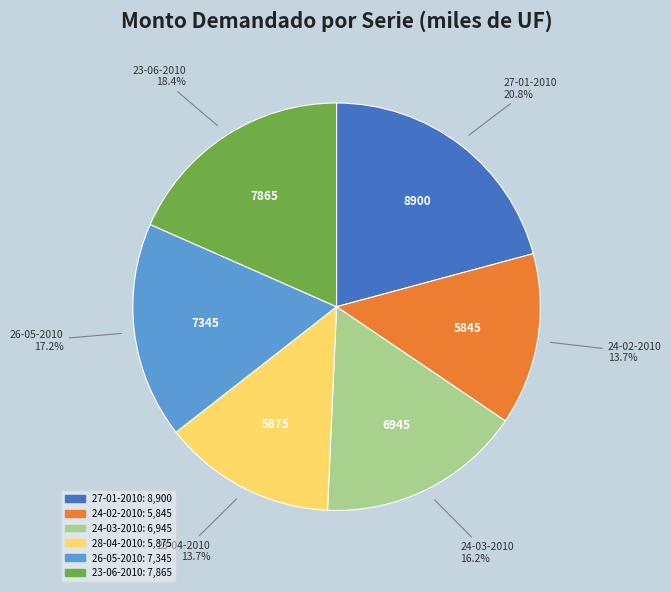

Does any single category account for the majority?

No